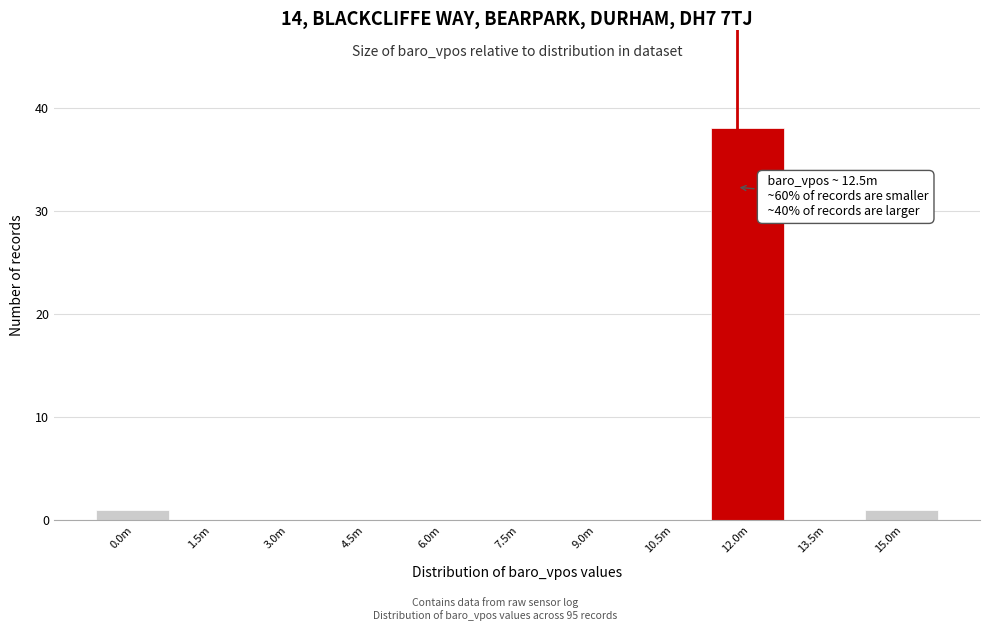

Reading left to right, list all the values displayed in this chart.

0.0m=1	1.5m=0	3.0m=0	4.5m=0	6.0m=0	7.5m=0	9.0m=0	10.5m=0	12.0m=38	13.5m=0	15.0m=1